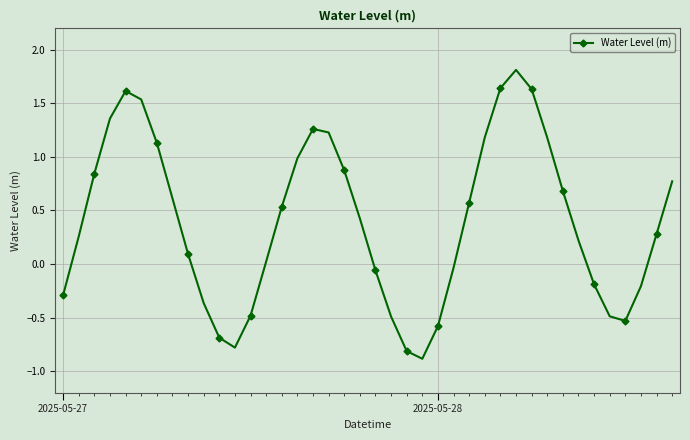

What is the maximum value shown in the chart?

1.8